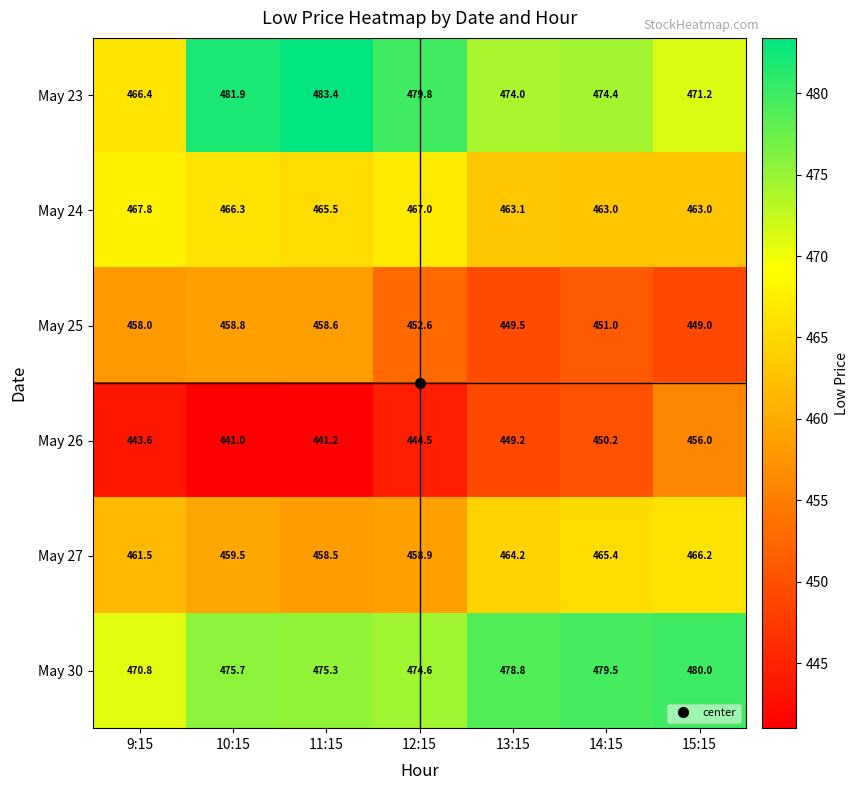

The value of May 24 at 13:15 is 206.0. True or false?

False